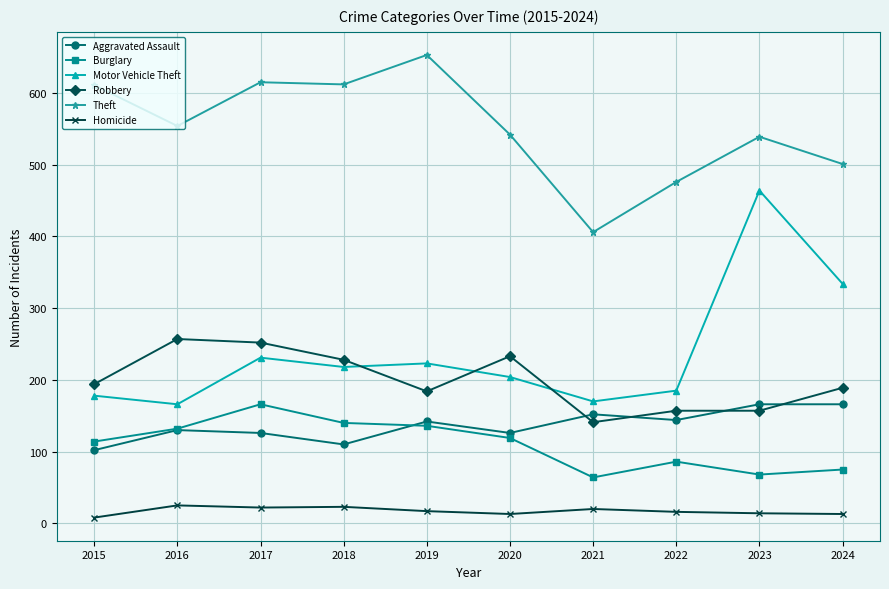

True or false: Theft and Robbery intersect in this chart.

False